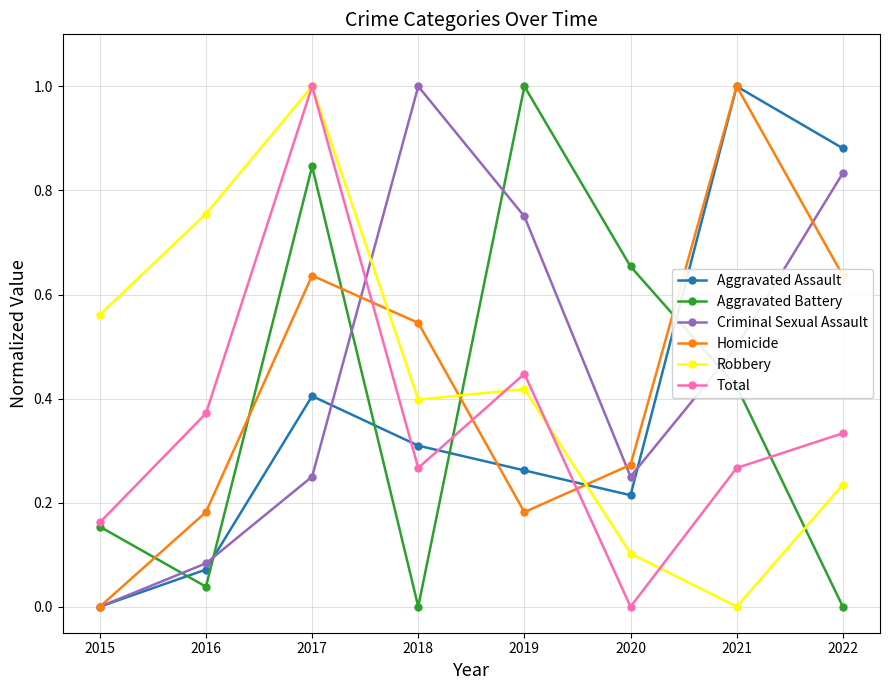

How many intersections are there between Criminal Sexual Assault and Total?

1